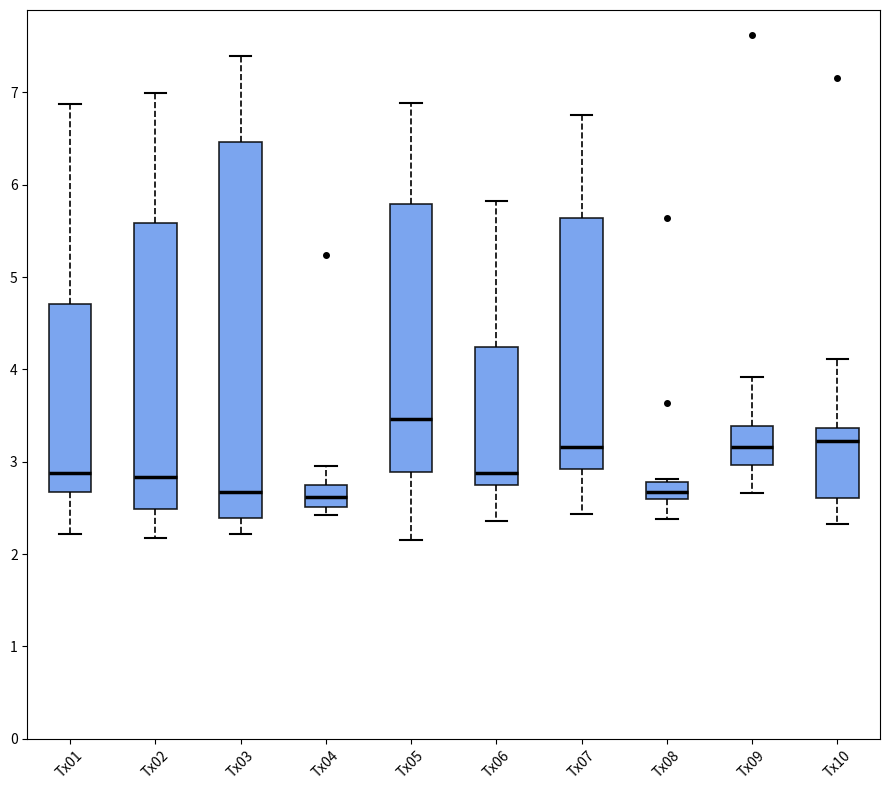

Reading left to right, transcribe this box plot: for each box, give where its median line is, the range the box spans, and where its two whiskers end, as read against the y-axis. The values are not printed on the chart, so give them approximately, as read against the axis.

Tx01: median 2.9, box 2.7 to 4.7, whiskers 2.2 to 6.9
Tx02: median 2.8, box 2.5 to 5.6, whiskers 2.2 to 7.0
Tx03: median 2.7, box 2.4 to 6.5, whiskers 2.2 to 7.4
Tx04: median 2.6, box 2.5 to 2.7, whiskers 2.4 to 3.0
Tx05: median 3.5, box 2.9 to 5.8, whiskers 2.2 to 6.9
Tx06: median 2.9, box 2.7 to 4.2, whiskers 2.4 to 5.8
Tx07: median 3.2, box 2.9 to 5.6, whiskers 2.4 to 6.8
Tx08: median 2.7, box 2.6 to 2.8, whiskers 2.4 to 2.8
Tx09: median 3.2, box 3.0 to 3.4, whiskers 2.7 to 3.9
Tx10: median 3.2, box 2.6 to 3.4, whiskers 2.3 to 4.1